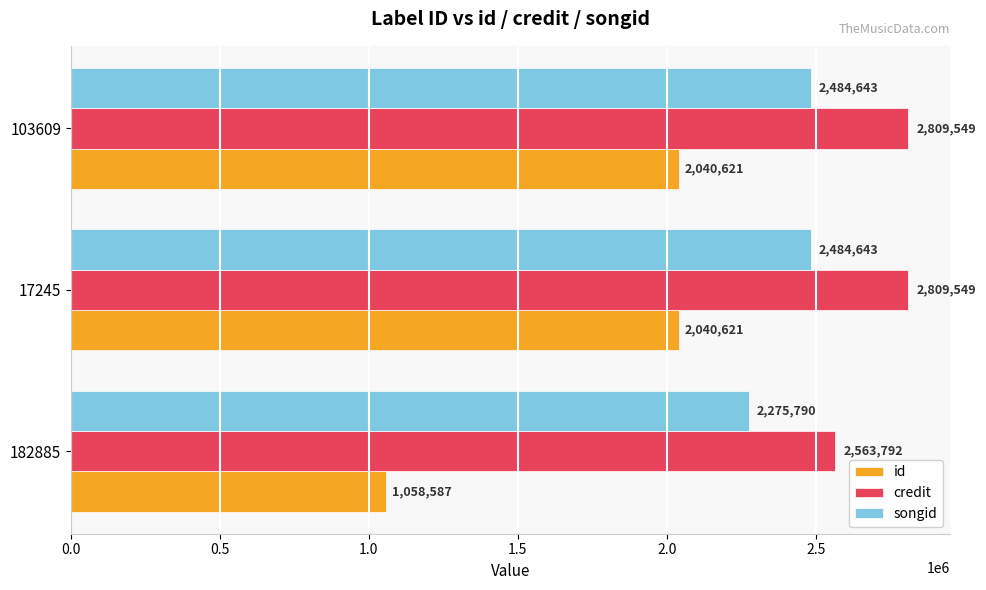

True or false: songid has a value of 4148833 at 103609.

False